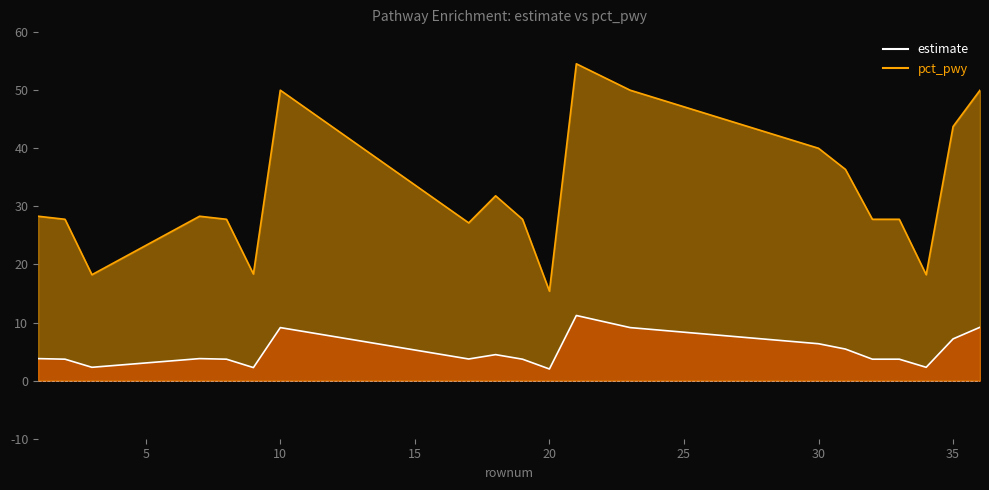

True or false: pct_pwy and estimate cross at least once.

False